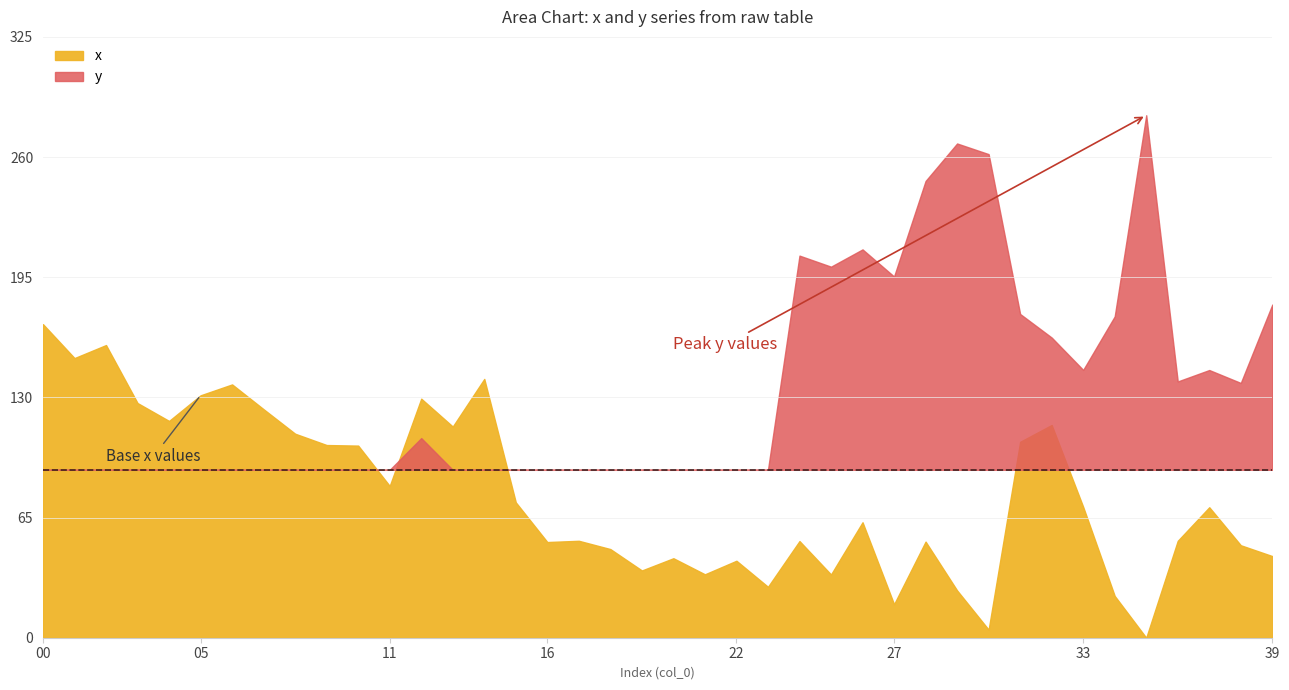

What value does the data have at 25?

34.3